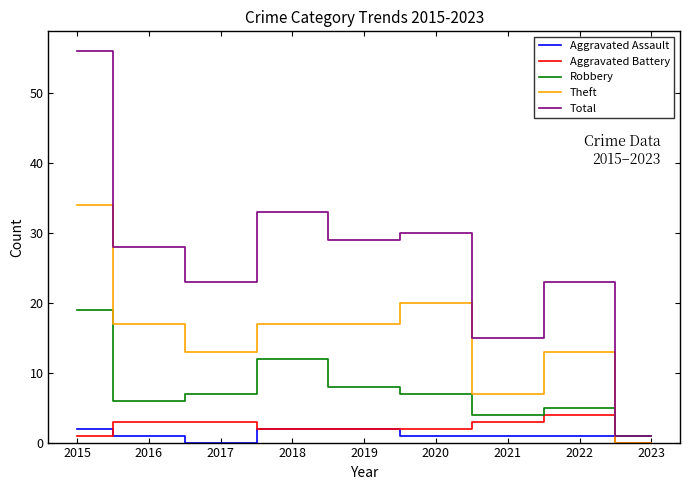

Reading right to left, transcribe all the data shown in this chart.

Aggravated Assault: 0	1	1	1	2	2	0	1	2
Aggravated Battery: 0	4	3	2	2	2	3	3	1
Robbery: 1	5	4	7	8	12	7	6	19
Theft: 0	13	7	20	17	17	13	17	34
Total: 1	23	15	30	29	33	23	28	56